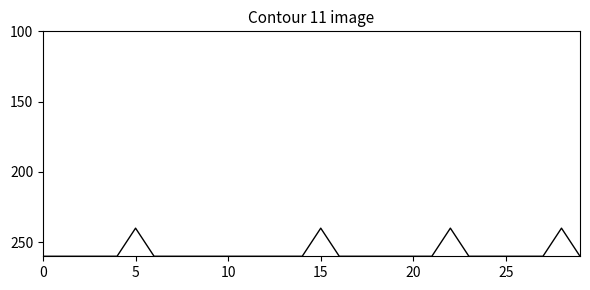

What is the maximum value shown in the chart?

260